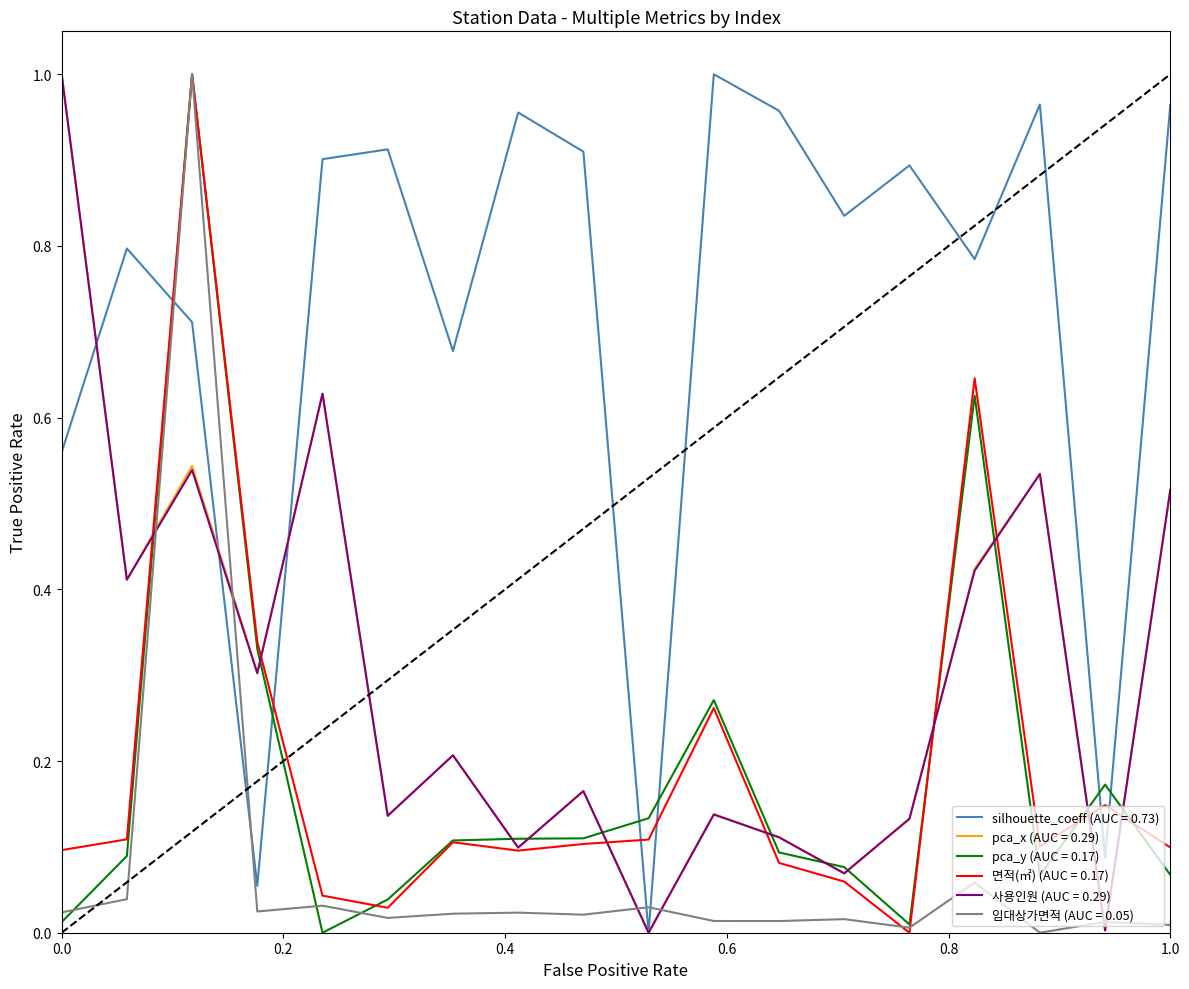

Which series has the largest total across all categories?

silhouette_coeff (AUC = 0.73)